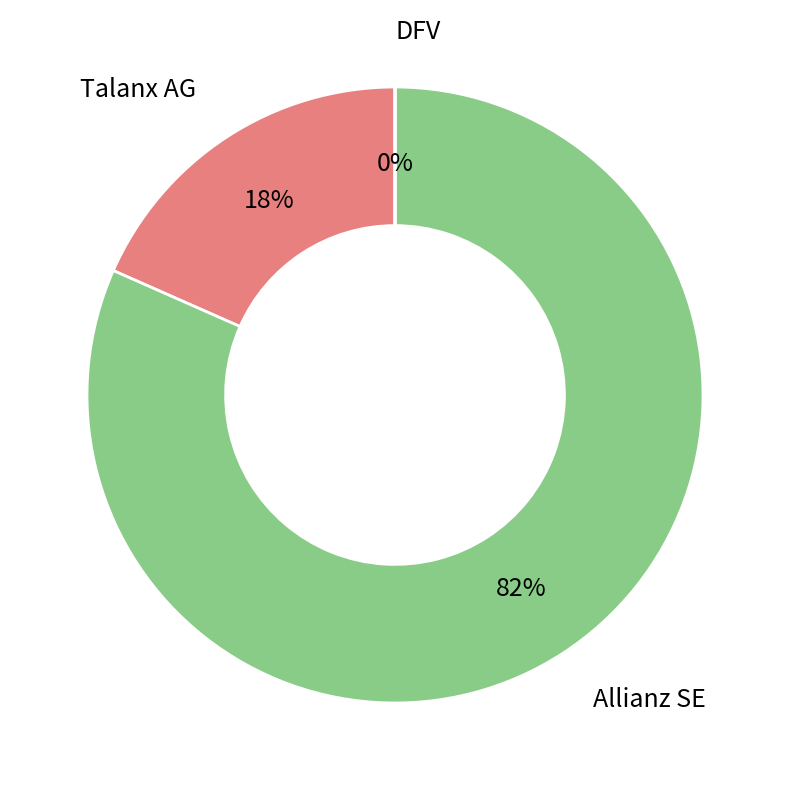

Which slice is the largest?

Allianz SE